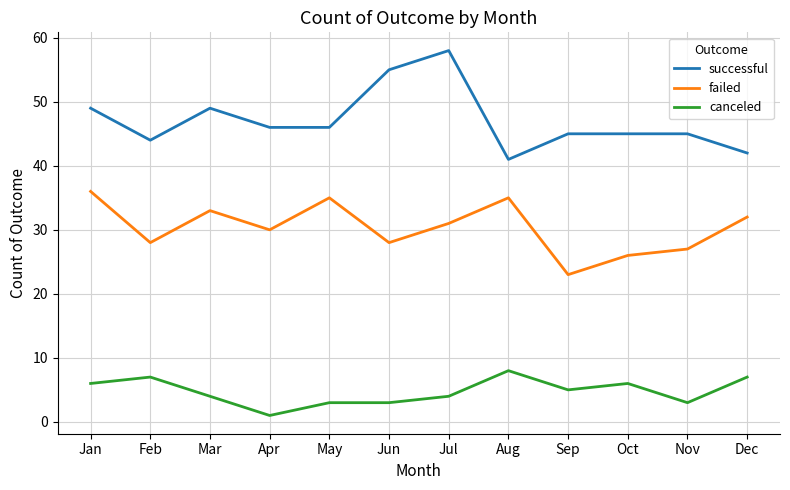

Where does the canceled series first go above 5?

Jan